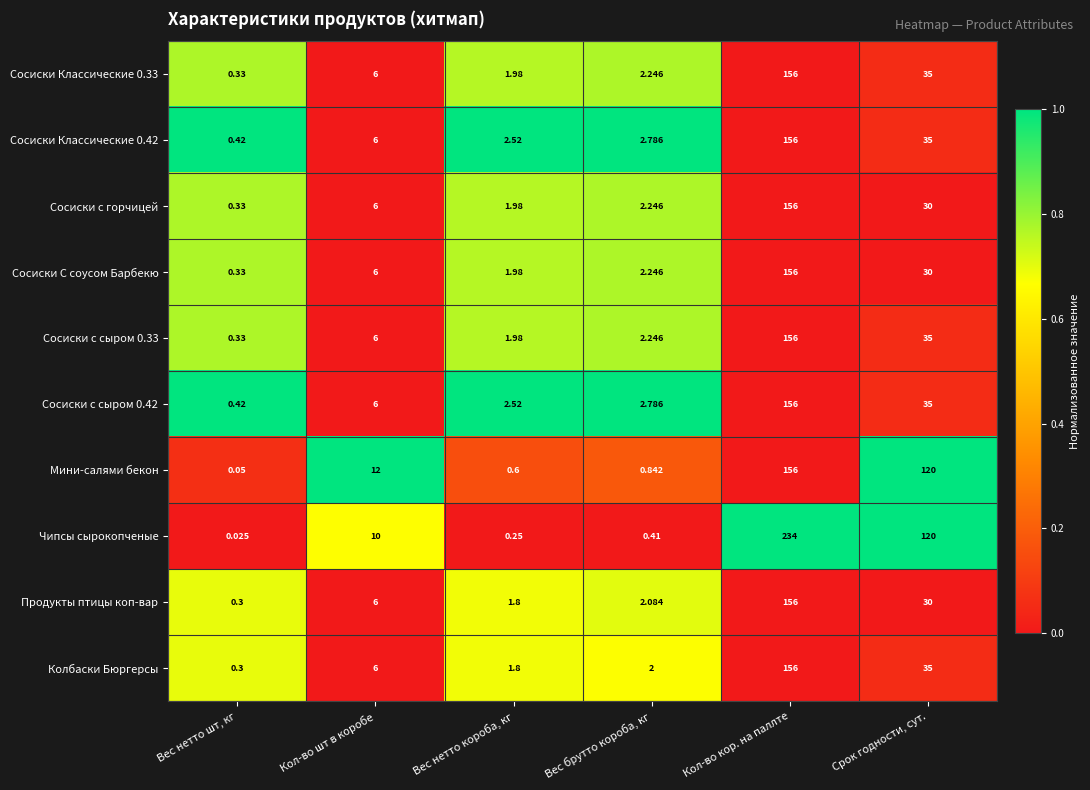

What is the total value across all series at Вес брутто короба, кг?

19.9